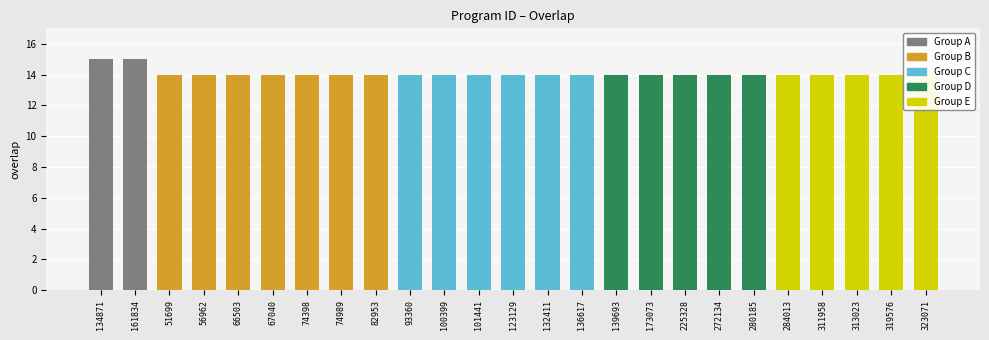

What position from the left is 173073?

17